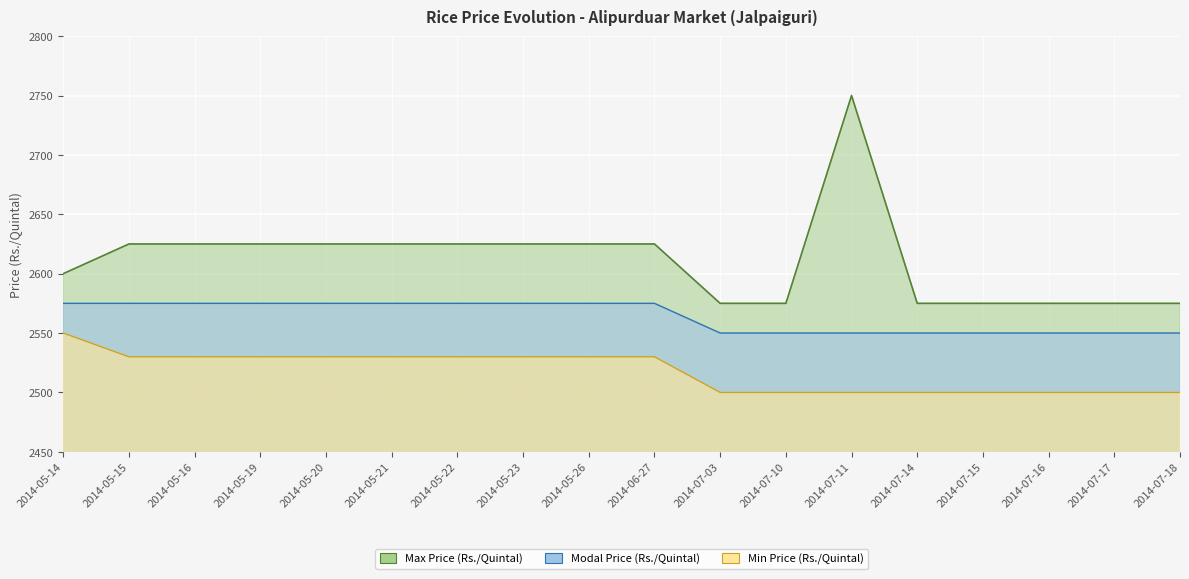

What is the value of the Min Price (Rs./Quintal) point at the 16th from the left?

2500